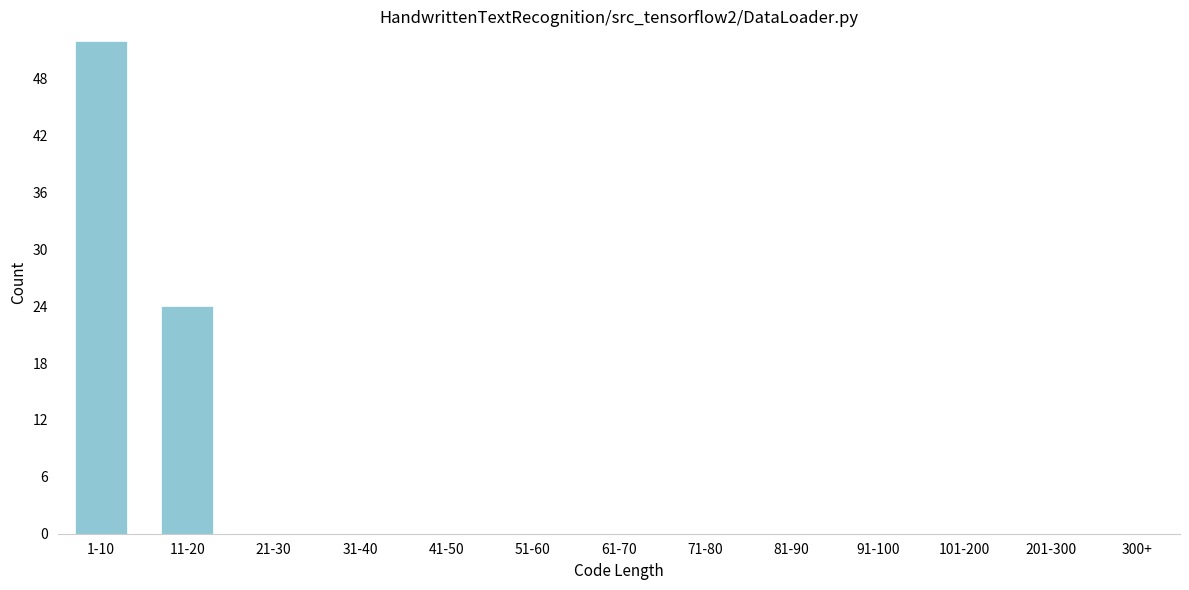

Reading left to right, transcribe all the data shown in this chart.

1-10=52	11-20=24	21-30=0	31-40=0	41-50=0	51-60=0	61-70=0	71-80=0	81-90=0	91-100=0	101-200=0	201-300=0	300+=0